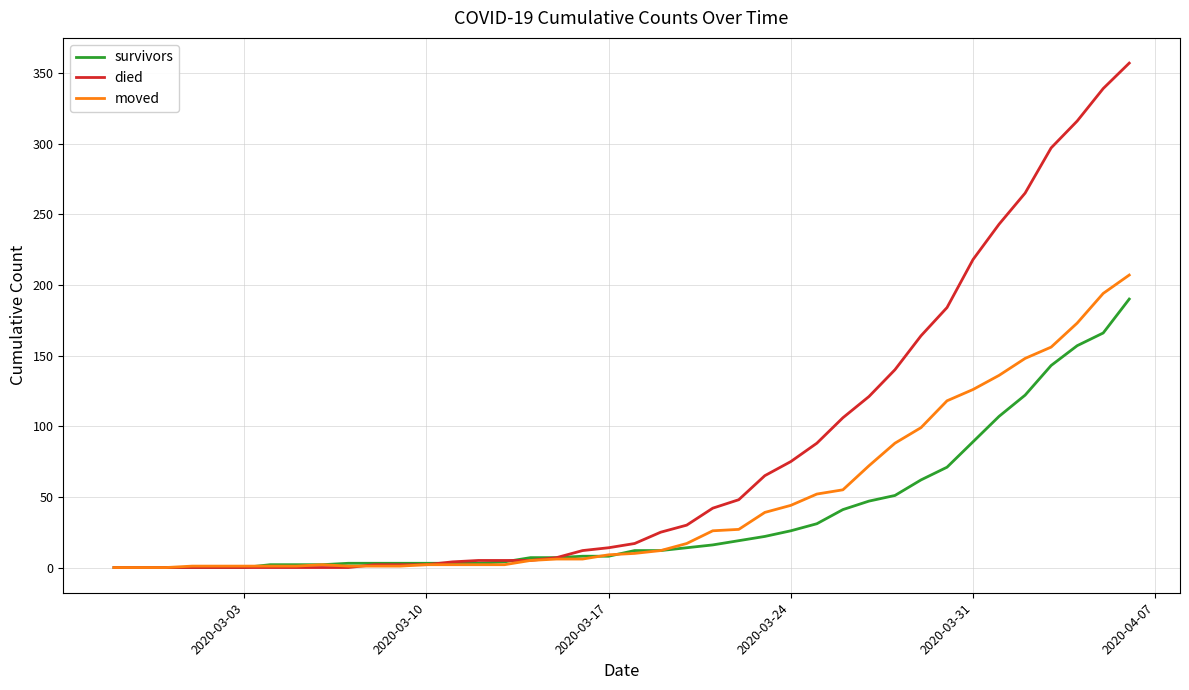

What is the difference between the maximum and minimum values in the died series?

357